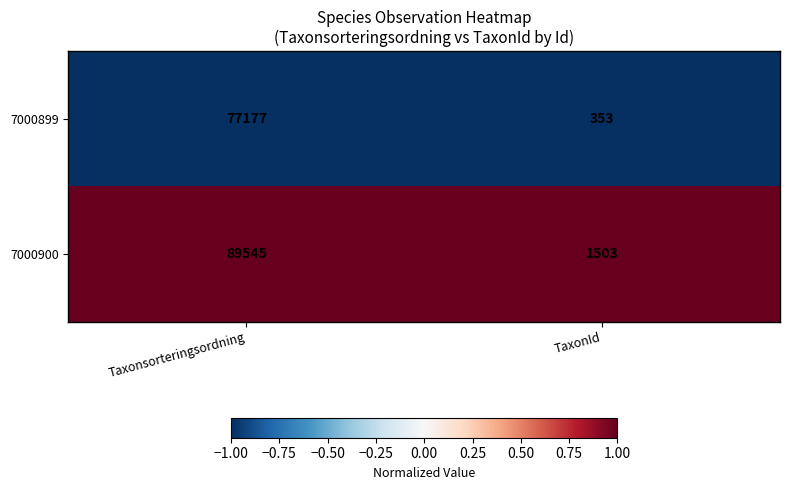

How many series are shown in this chart?

2